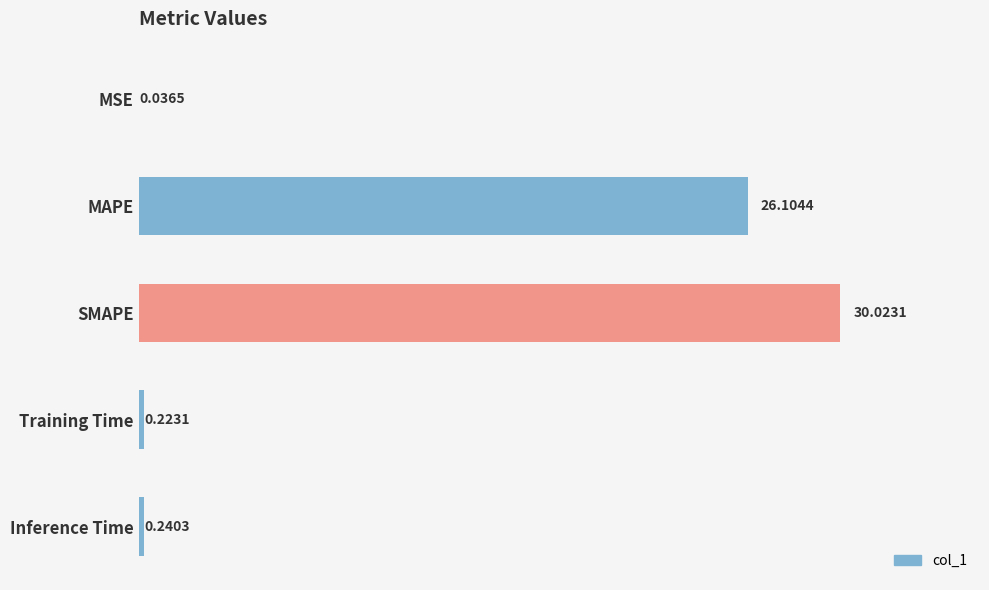

What is the average value?

11.3